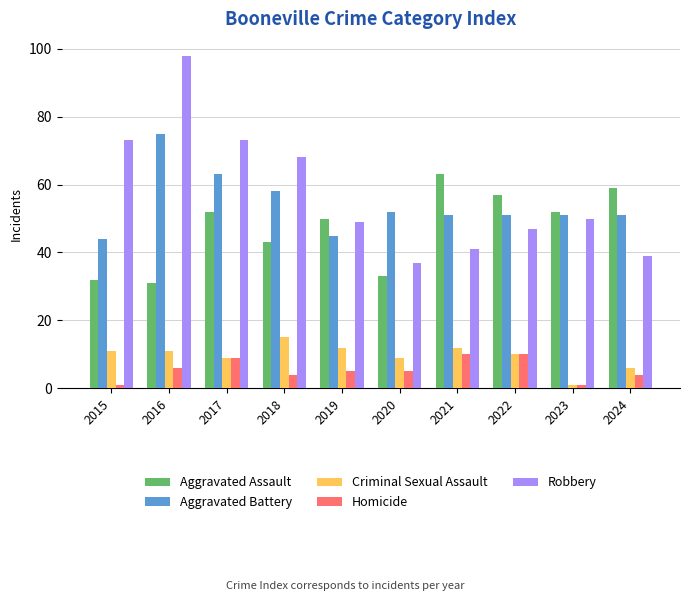

What is the difference between the highest and lowest values at 2015?

72